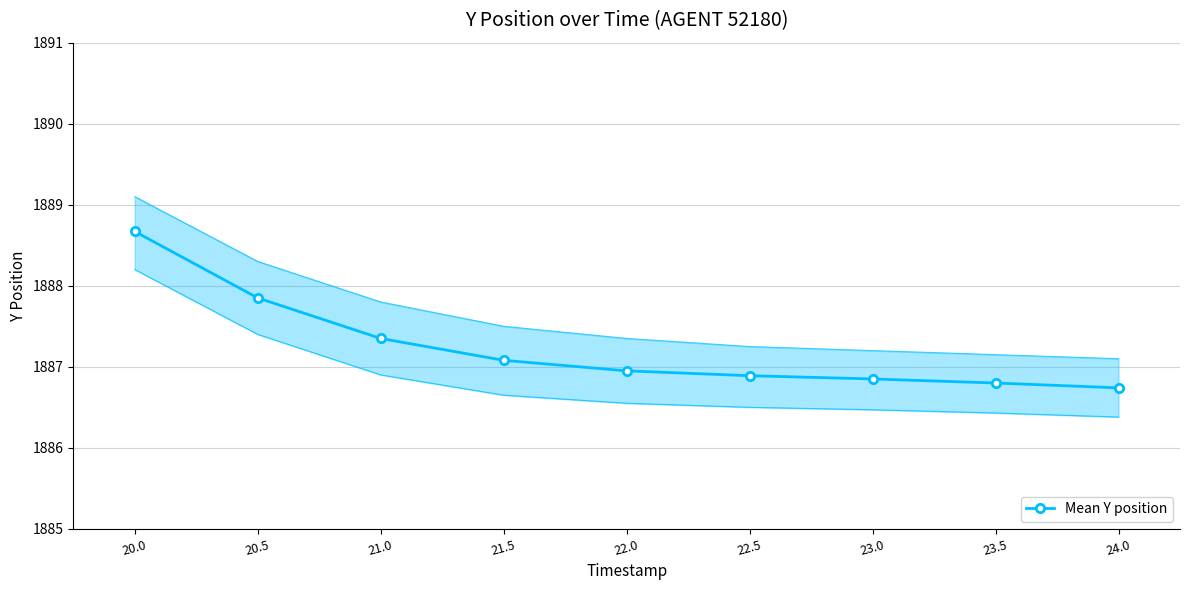

Is it true that the value at 22.0 is 2803.6?

False